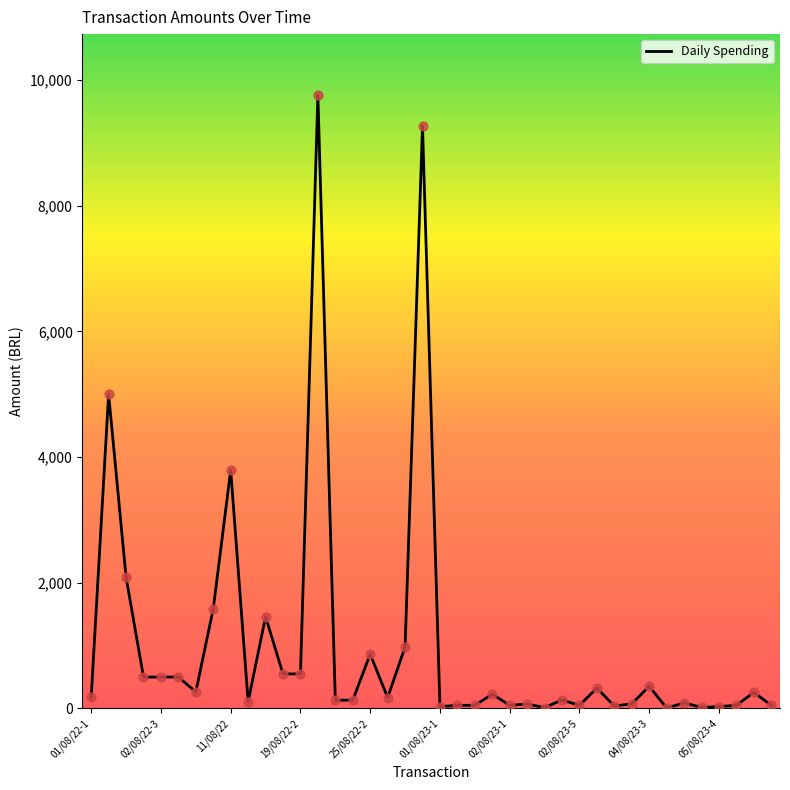

What is the greatest value displayed?

9756.6